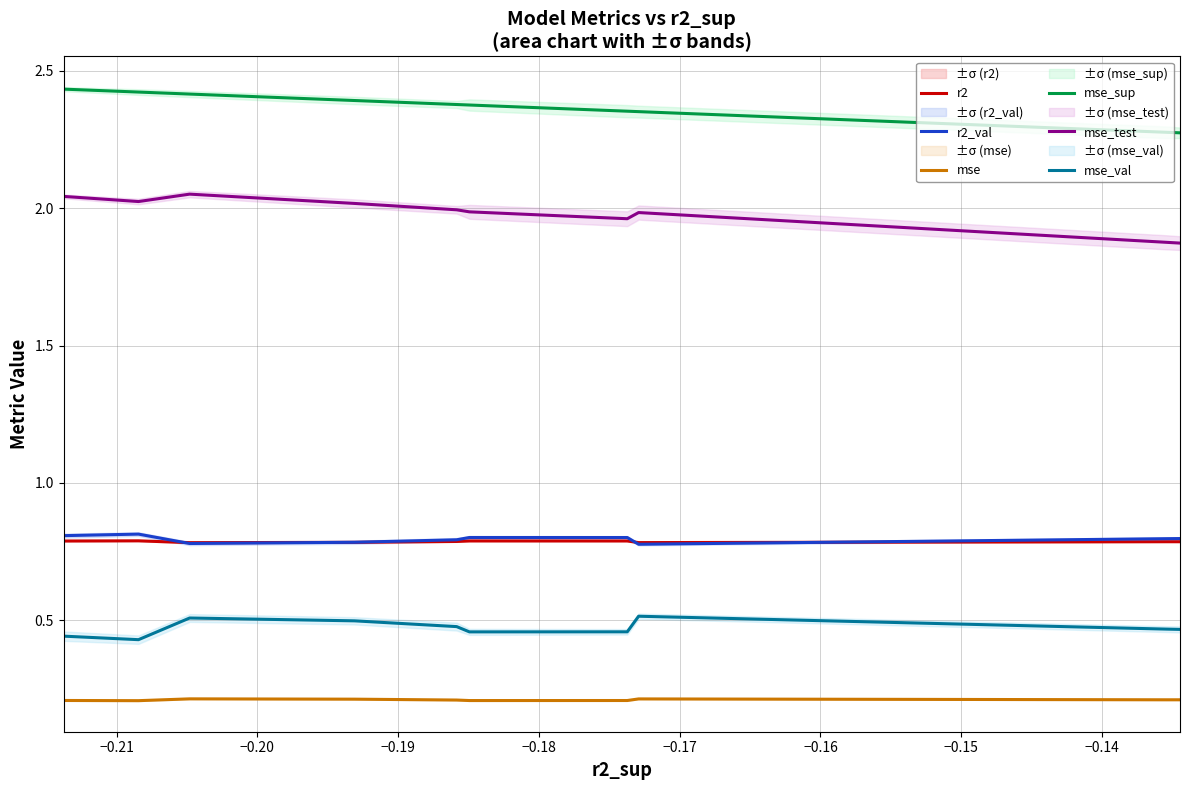

Does the chart have visible grid lines?

Yes